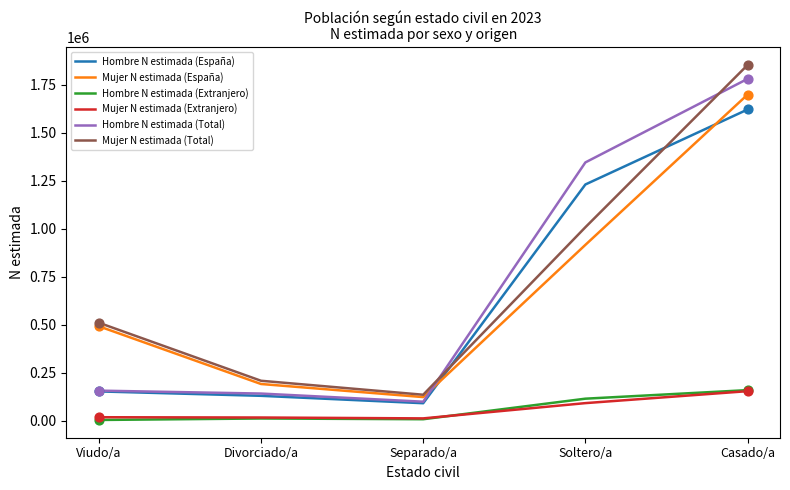

Between Separado/a and Casado/a, which series saw the biggest shift?

Mujer N estimada (Total)